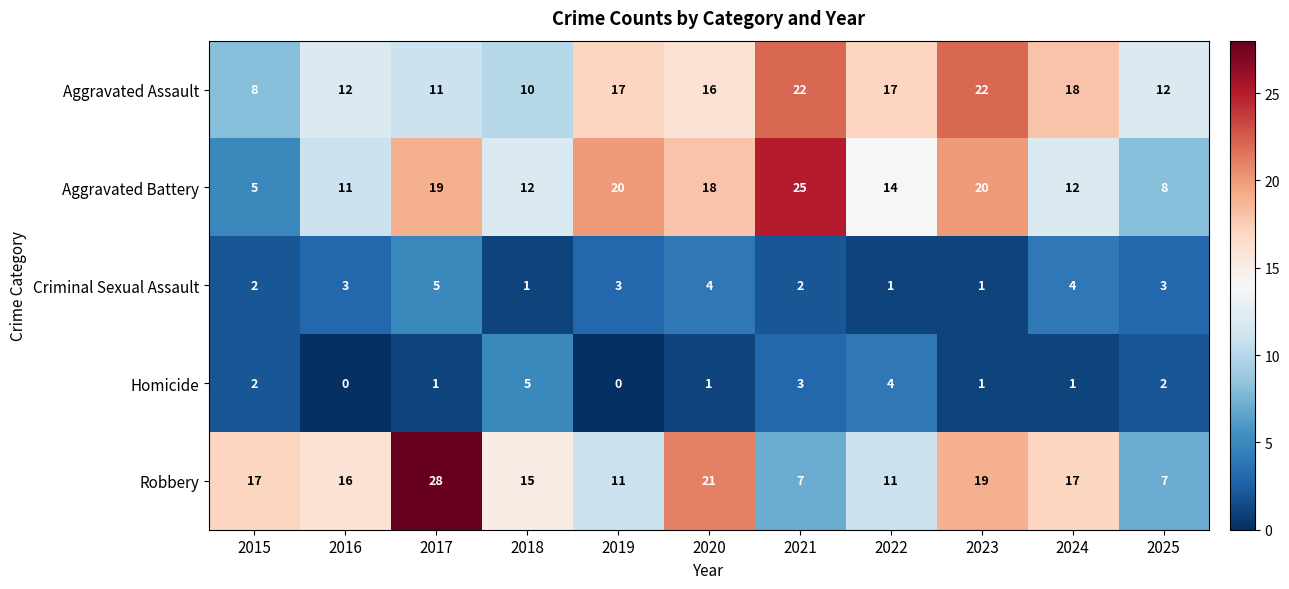

Read the Aggravated Assault value at 2024.

18